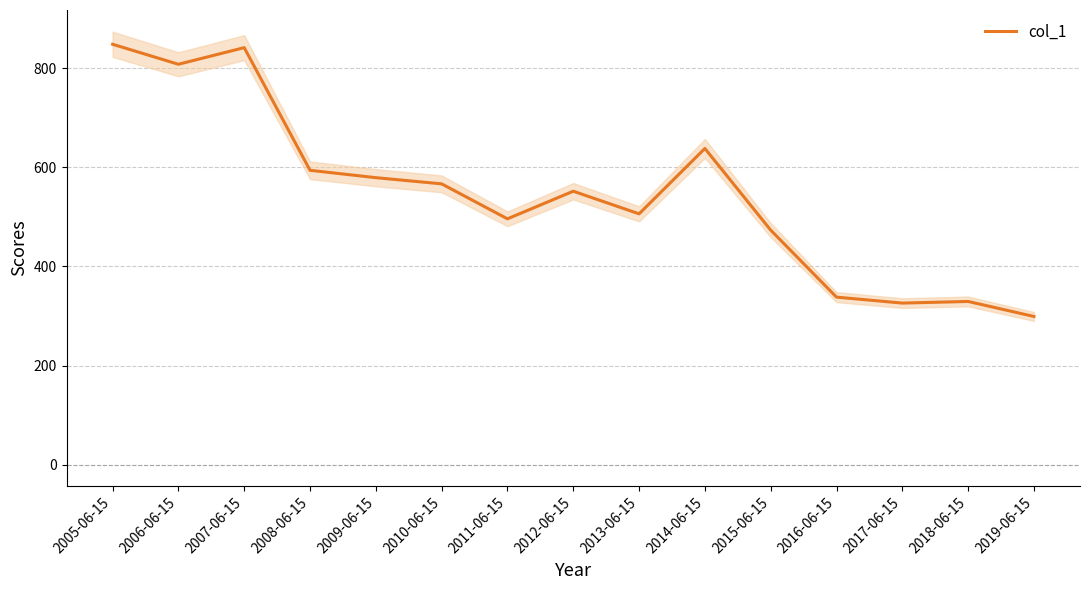

How many lines are shown in the chart?

1